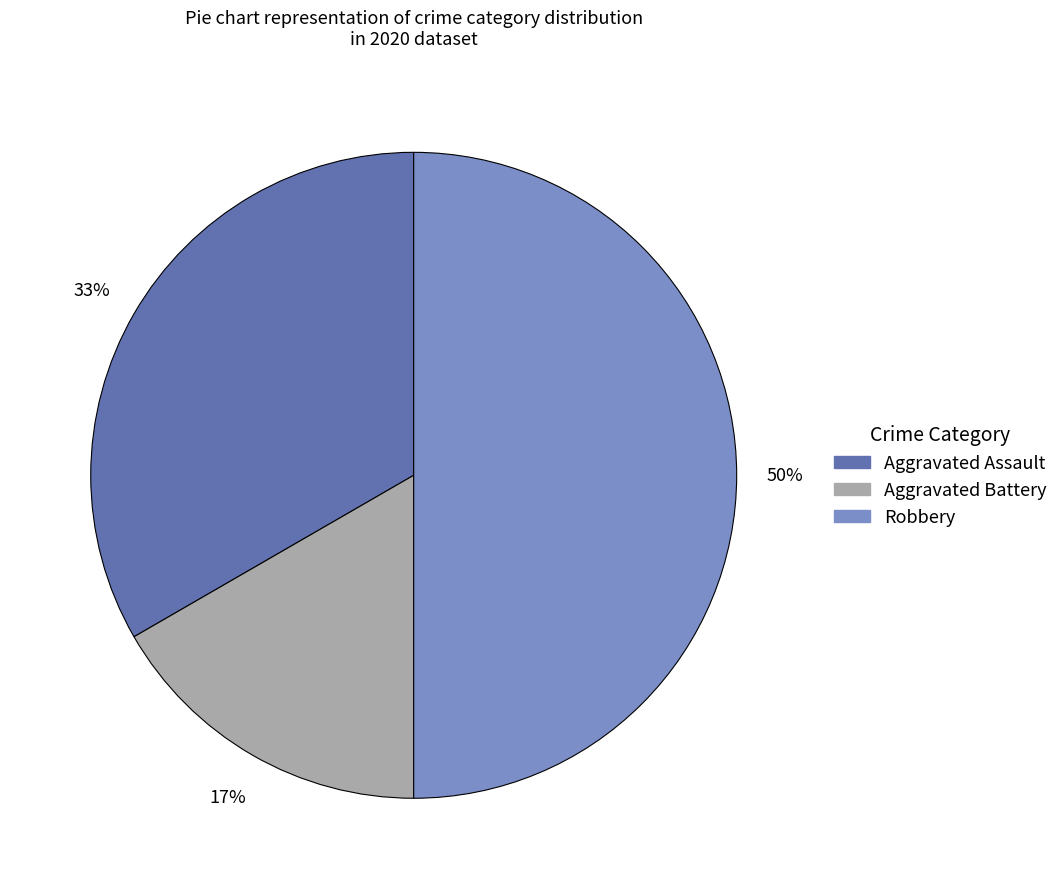

Which slice is the largest?

Robbery